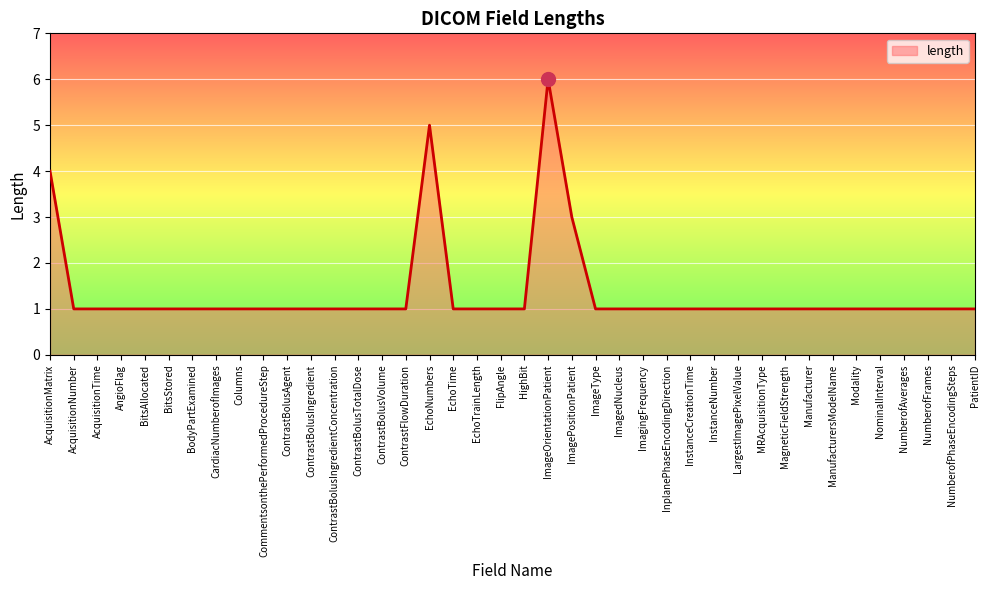

The chart shows a value of 2 at Manufacturer. True or false?

False